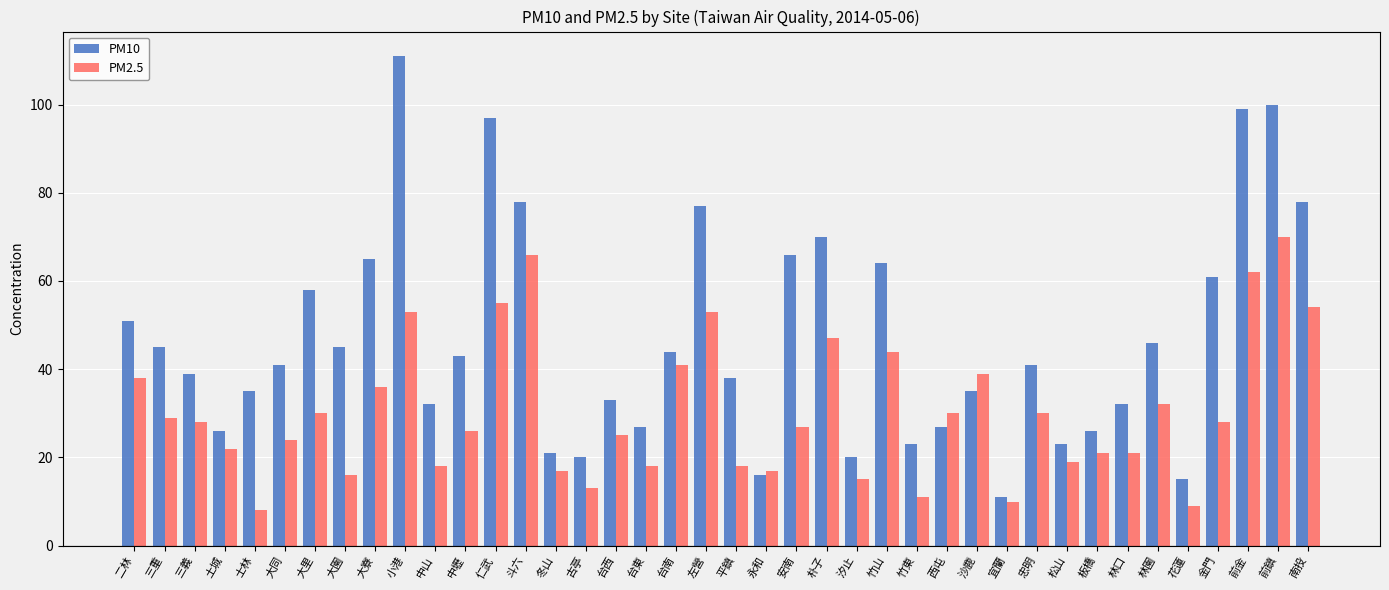

Reading left to right, extract all data points from this chart.

PM10: 51	45	39	26	35	41	58	45	65	111	32	43	97	78	21	20	33	27	44	77	38	16	66	70	20	64	23	27	35	11	41	23	26	32	46	15	61	99	100	78
PM2.5: 38	29	28	22	8	24	30	16	36	53	18	26	55	66	17	13	25	18	41	53	18	17	27	47	15	44	11	30	39	10	30	19	21	21	32	9	28	62	70	54